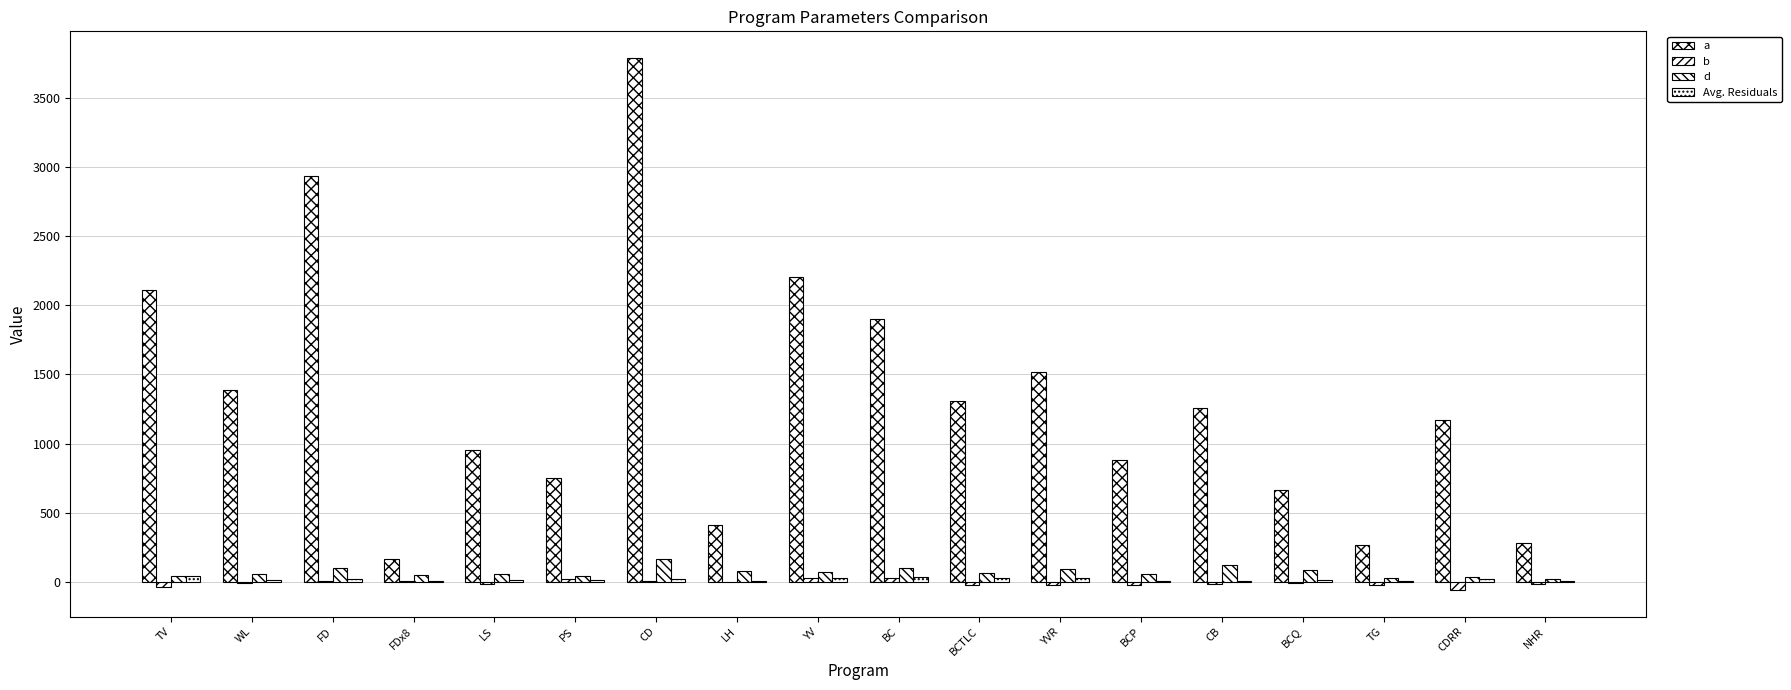

Reading left to right, transcribe all the data shown in this chart.

a: 2108.6	1387.6	2937.2	161.3	955.8	753.1	3791.6	413.4	2202.2	1901.5	1305.1	1521.2	880.5	1254.5	663.5	268.4	1169.5	283.5
b: -38.8	-6.3	2.6	3.0	-13.8	22.2	5.9	-1.2	24.8	24.9	-24.7	-21.5	-22.4	-16.1	-8.2	-20.7	-60.9	-18.0
d: 44.0	53.2	96.8	50.2	55.4	42.5	163.4	80.0	71.7	100.9	63.7	91.4	53.7	121.5	81.1	27.3	30.7	20.7
Avg. Residuals: 41.4	14.9	16.6	2.7	12.1	10.7	20.2	3.9	29.4	31.1	25.2	23.7	8.2	6.9	8.6	8.3	18.9	2.0